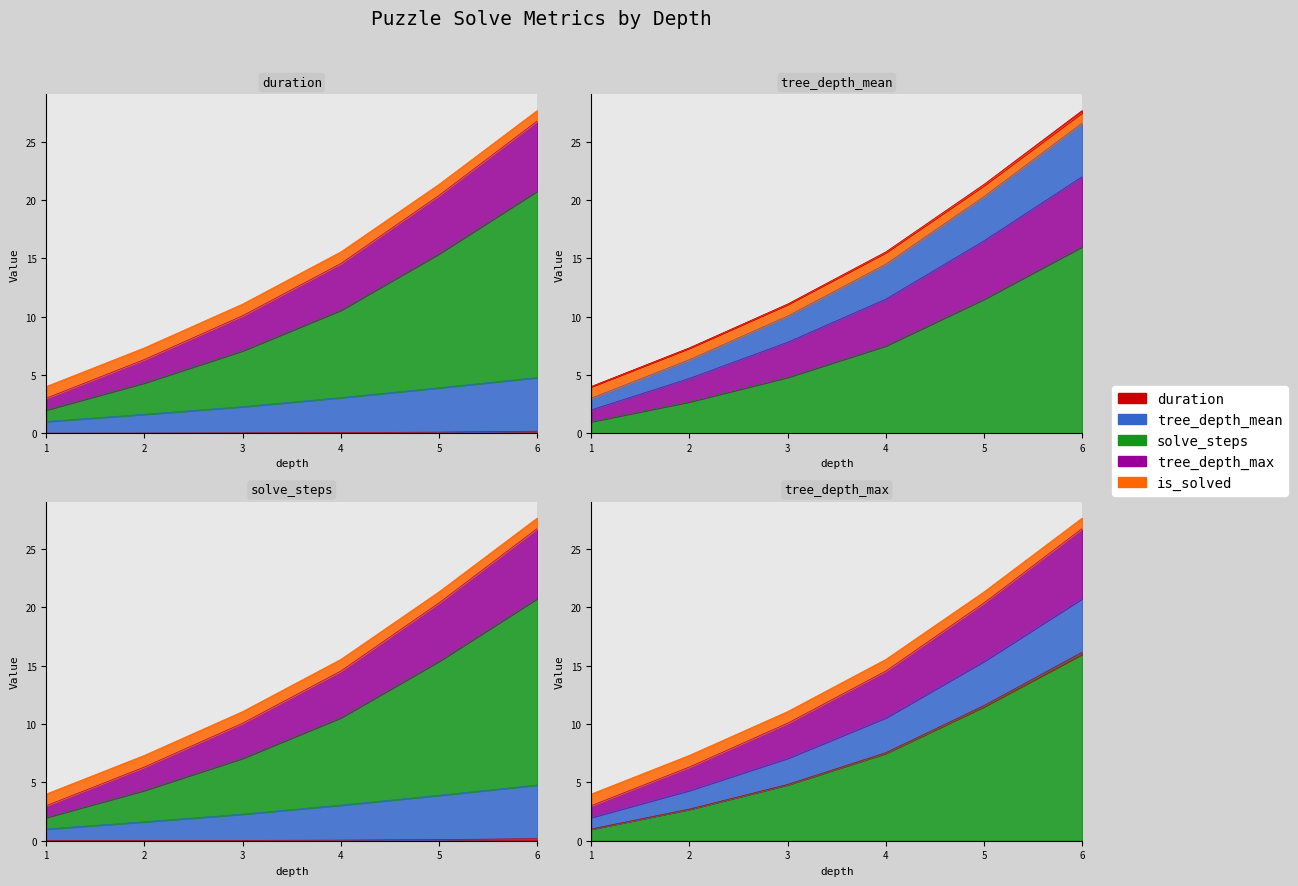

True or false: solve_steps and tree_depth_max intersect in this chart.

False